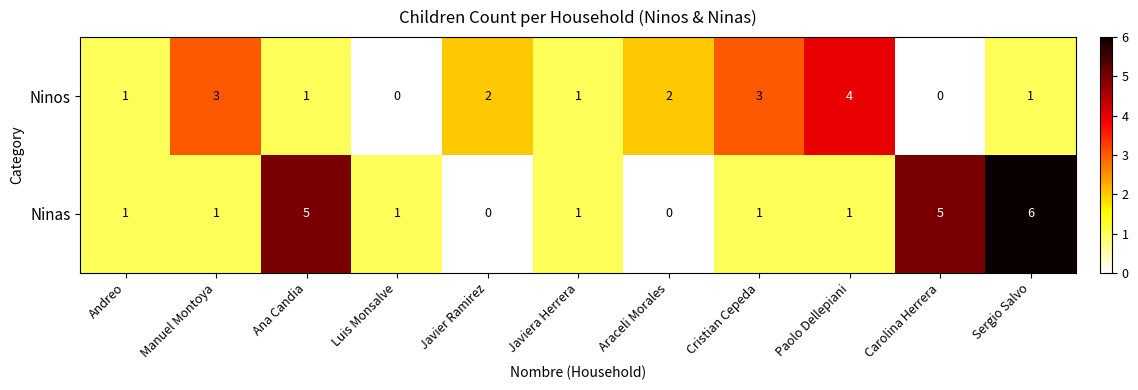

True or false: Ninas has a value of 6 at Sergio Salvo.

True